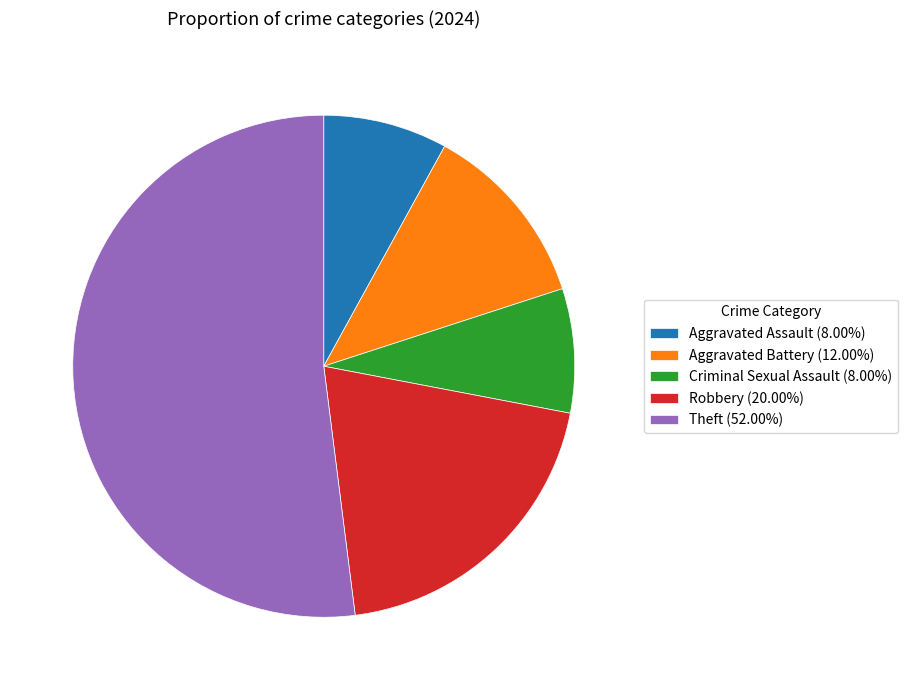

Does Theft (52.00%) account for over 50% of the chart?

Yes